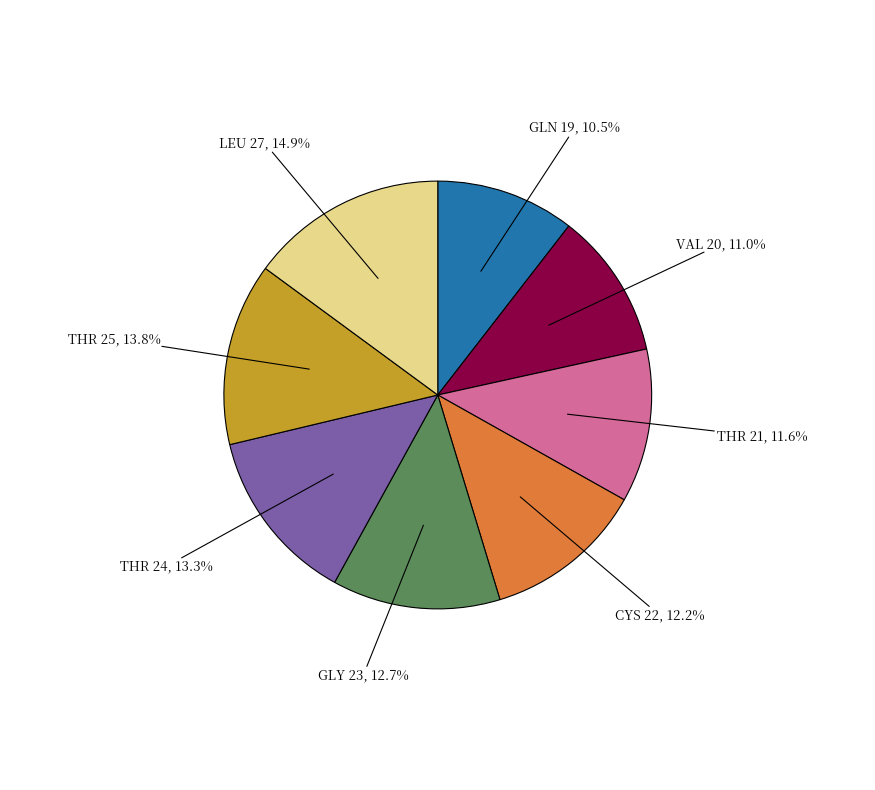

Is there any slice that represents more than half of the pie?

No